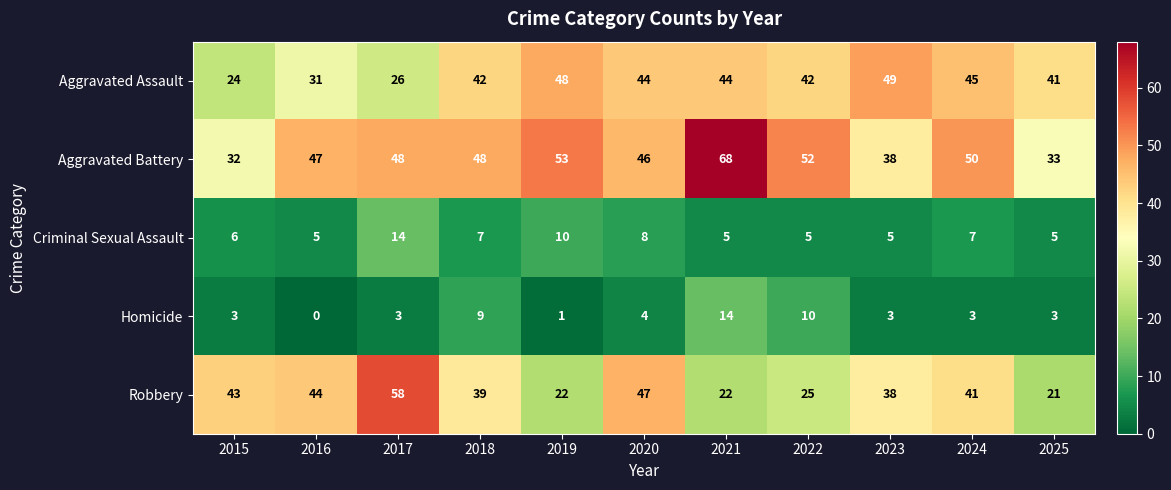

What is the average value of the Homicide series?

5